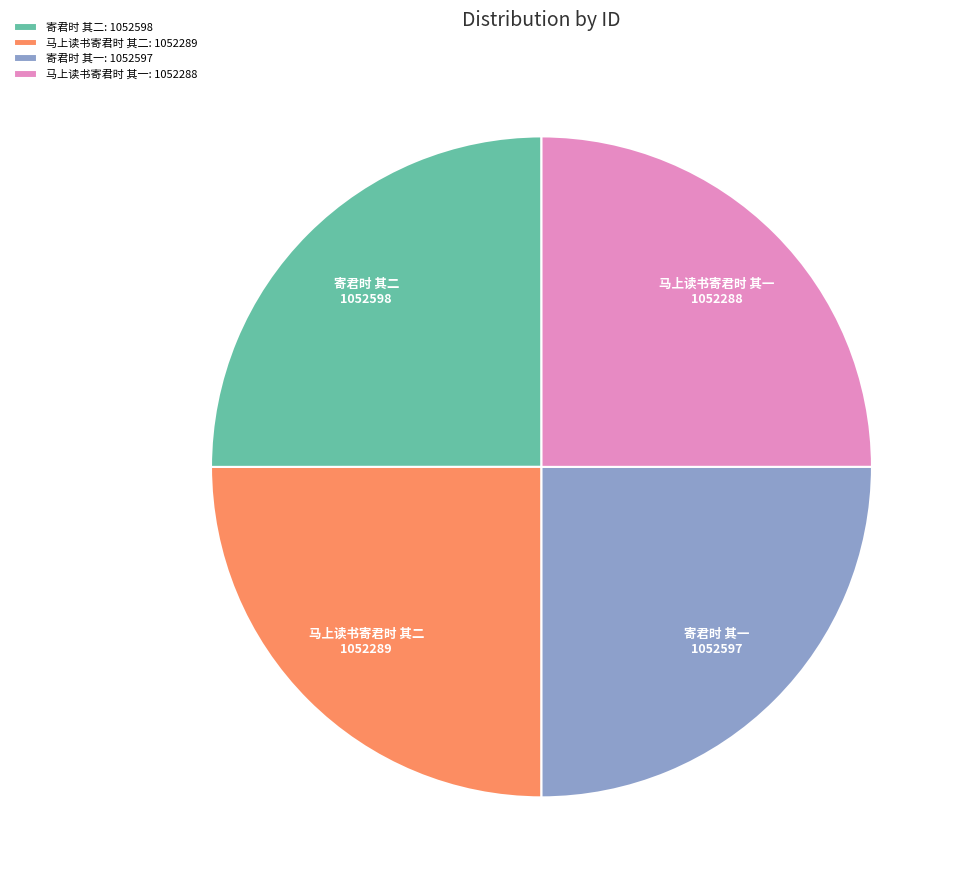

Does 寄君时 其一 represent more than half of the total?

No